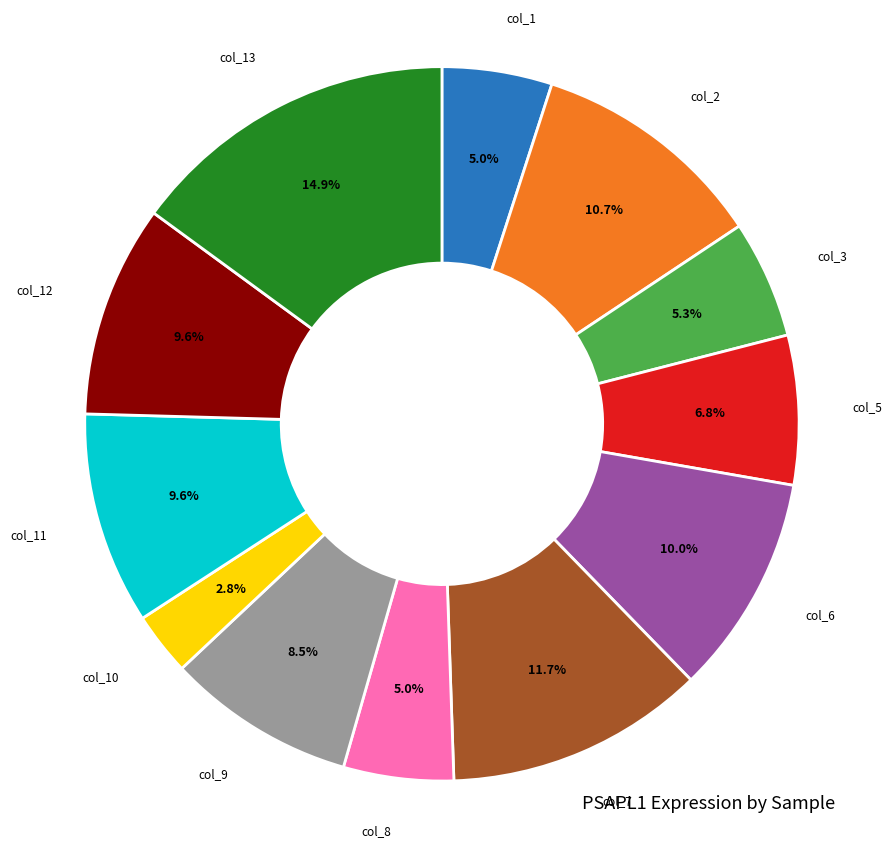

Is there any slice that represents more than half of the pie?

No